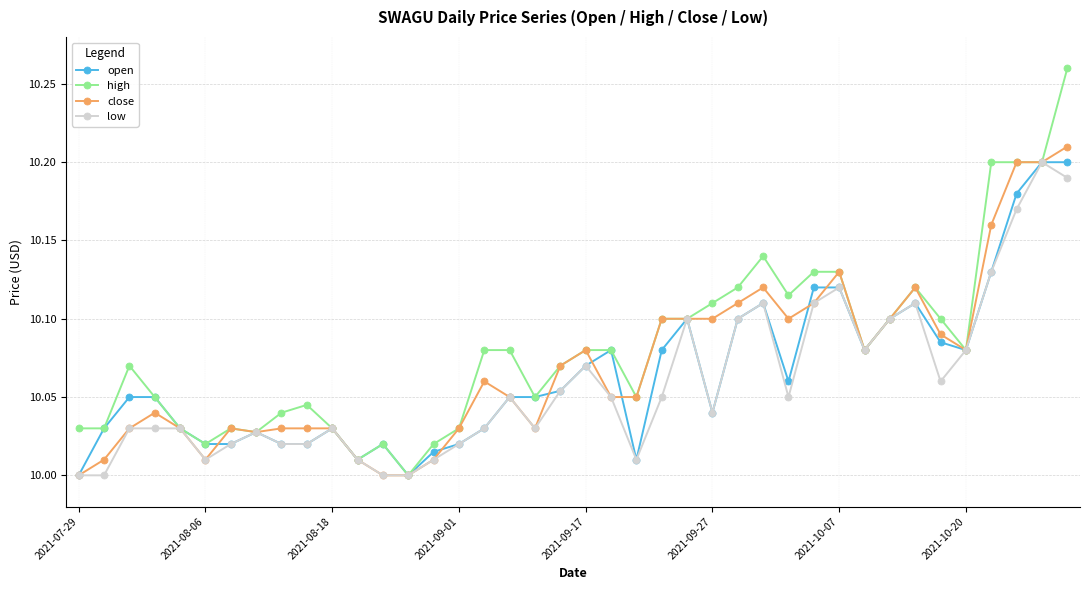

True or false: open has more than 2 interior local peaks.

True